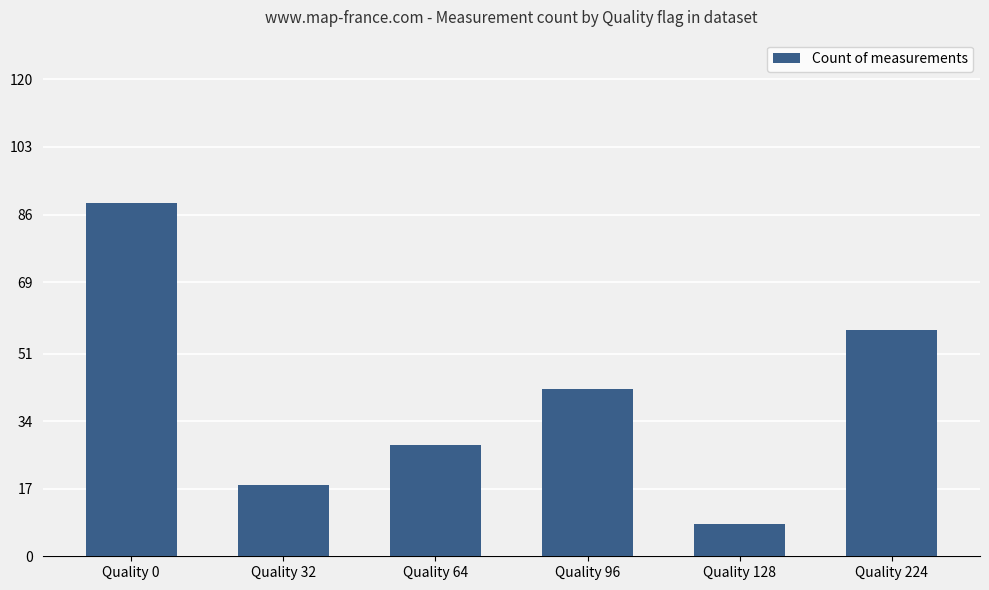

Which category has the lowest value across all series?

Quality 128